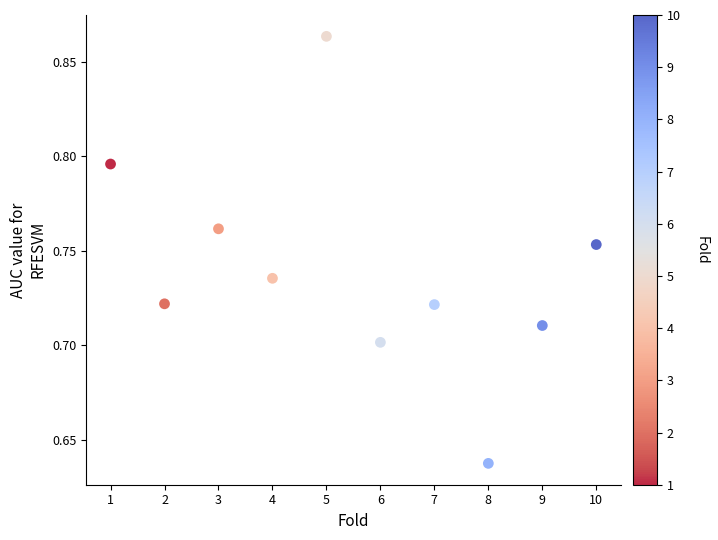

What is the average X value?

5.5